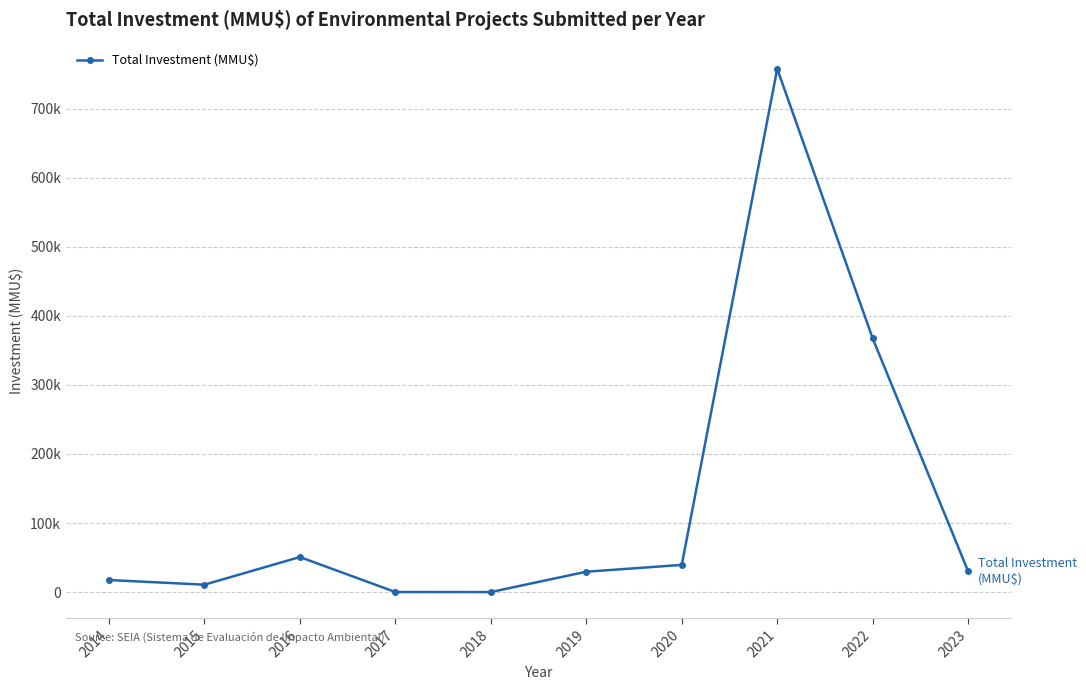

The value at 2016 is 17456. True or false?

False